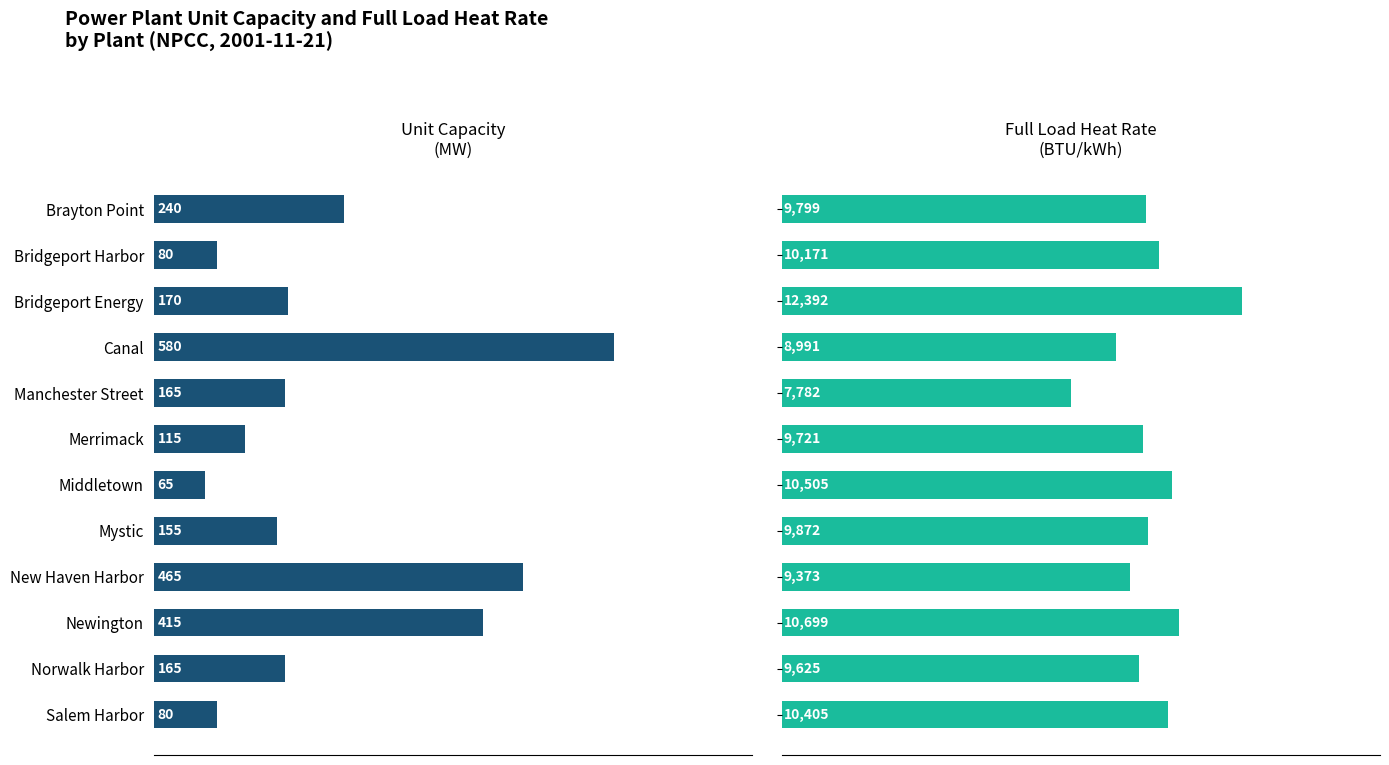

Which series has the largest total across all categories?

Full Load Heat Rate